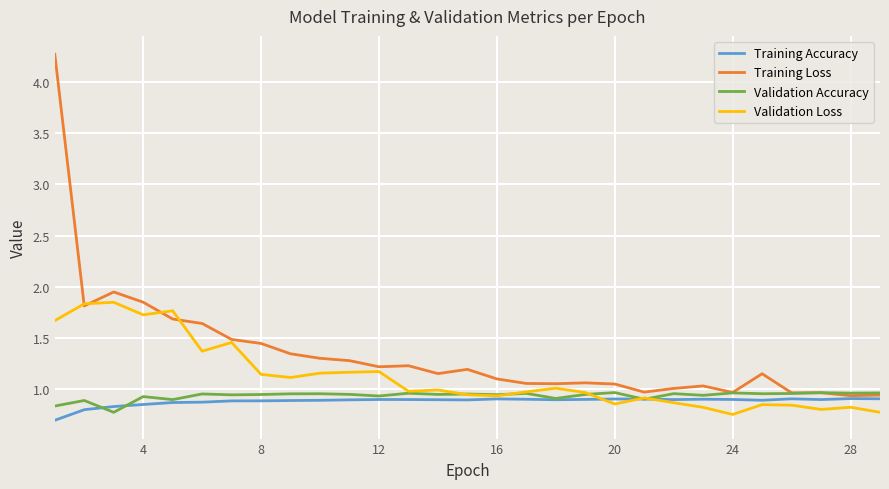

Which series has the largest total across all categories?

Training Loss